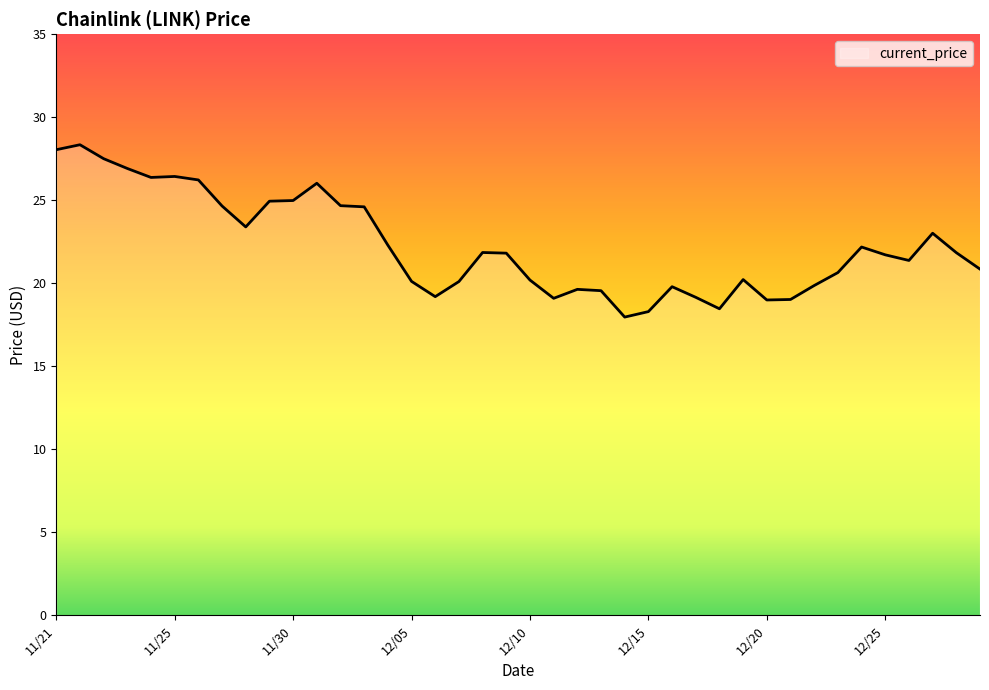

How many lines are shown in the chart?

1